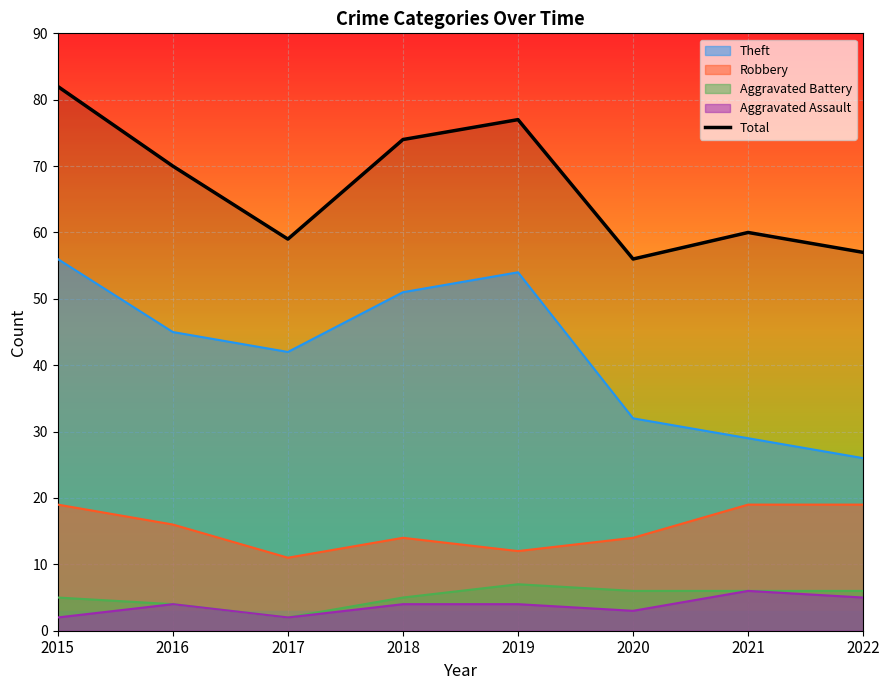

Reading left to right, list all the values displayed in this chart.

82	70	59	74	77	56	60	57